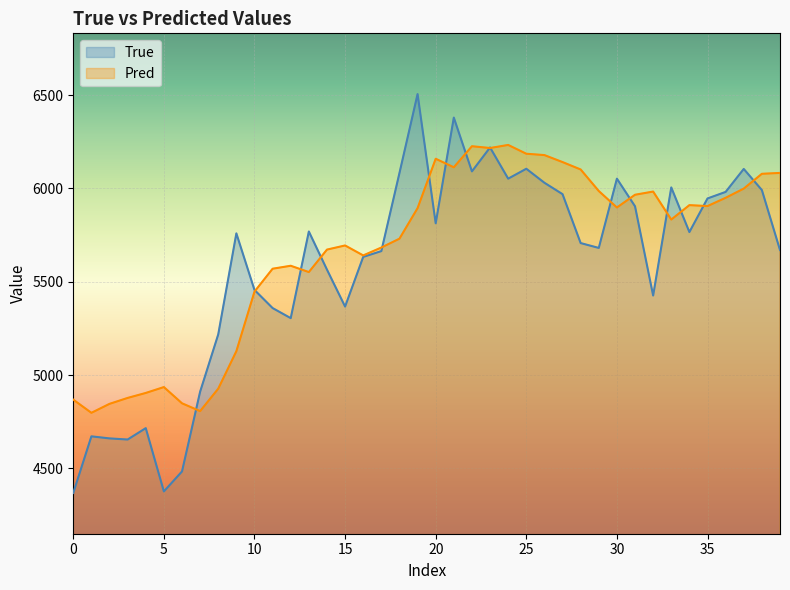

What is the difference between the highest and lowest values at 5?

558.9